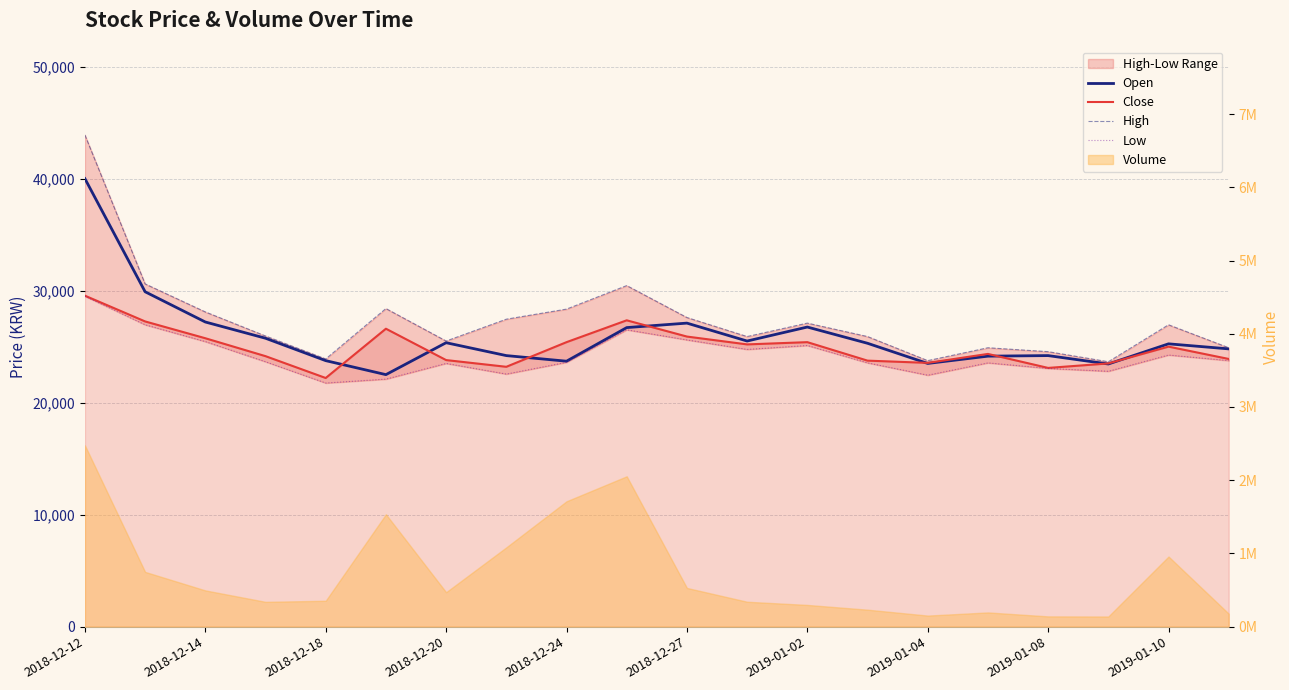

What is the maximum value shown in the chart?

43900